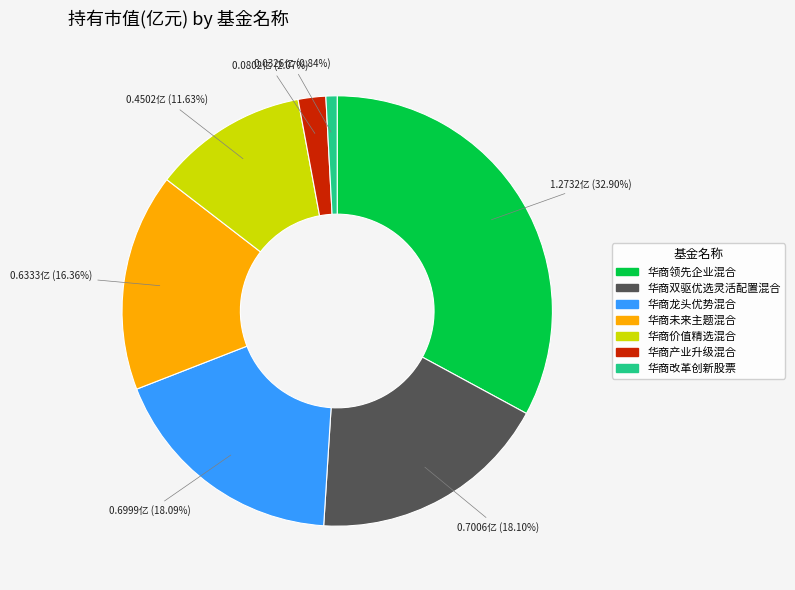

How much of the chart is everything except 华商价值精选混合?

88.4%